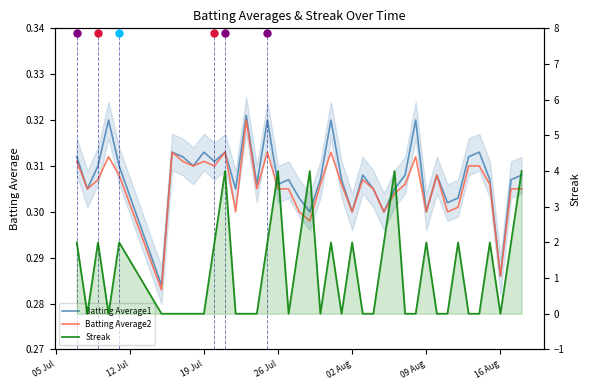

Is the value of Streak at 33 greater than the value of Batting Average1 at 34?

Yes